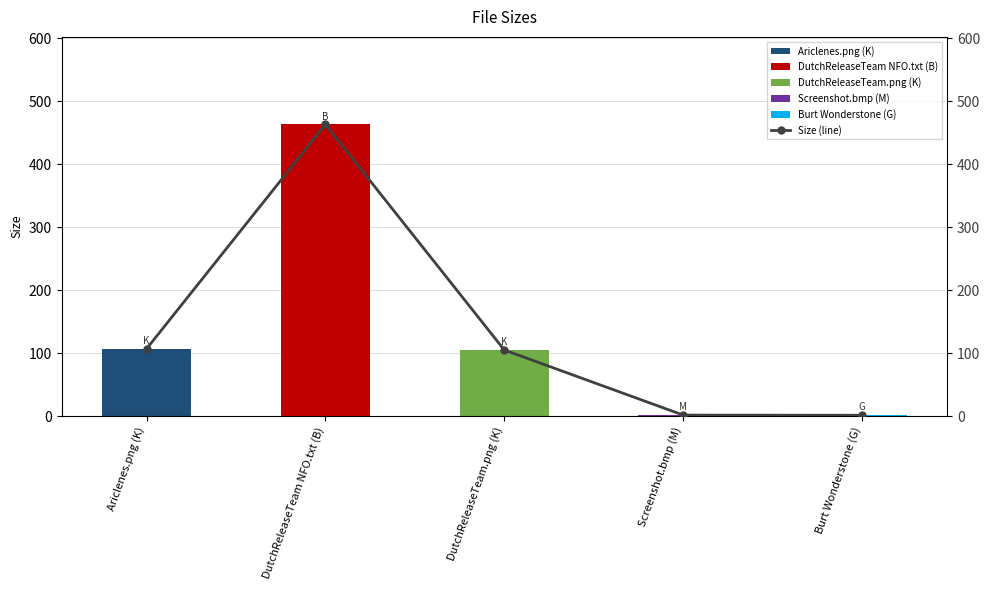

Which series has the largest total across all categories?

Size